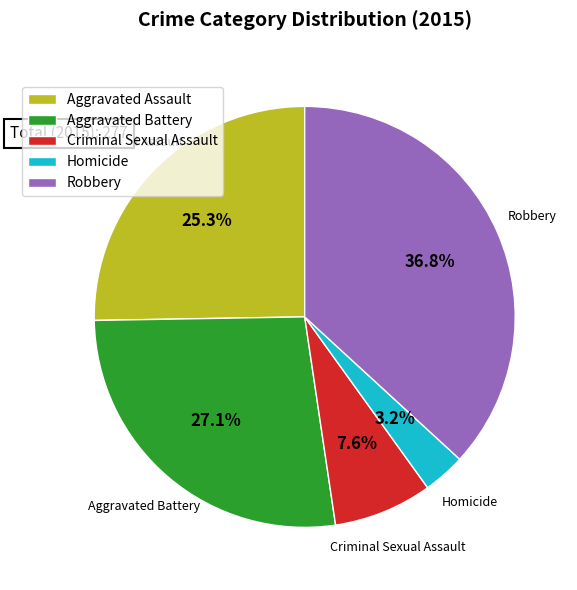

Does any single category account for the majority?

No